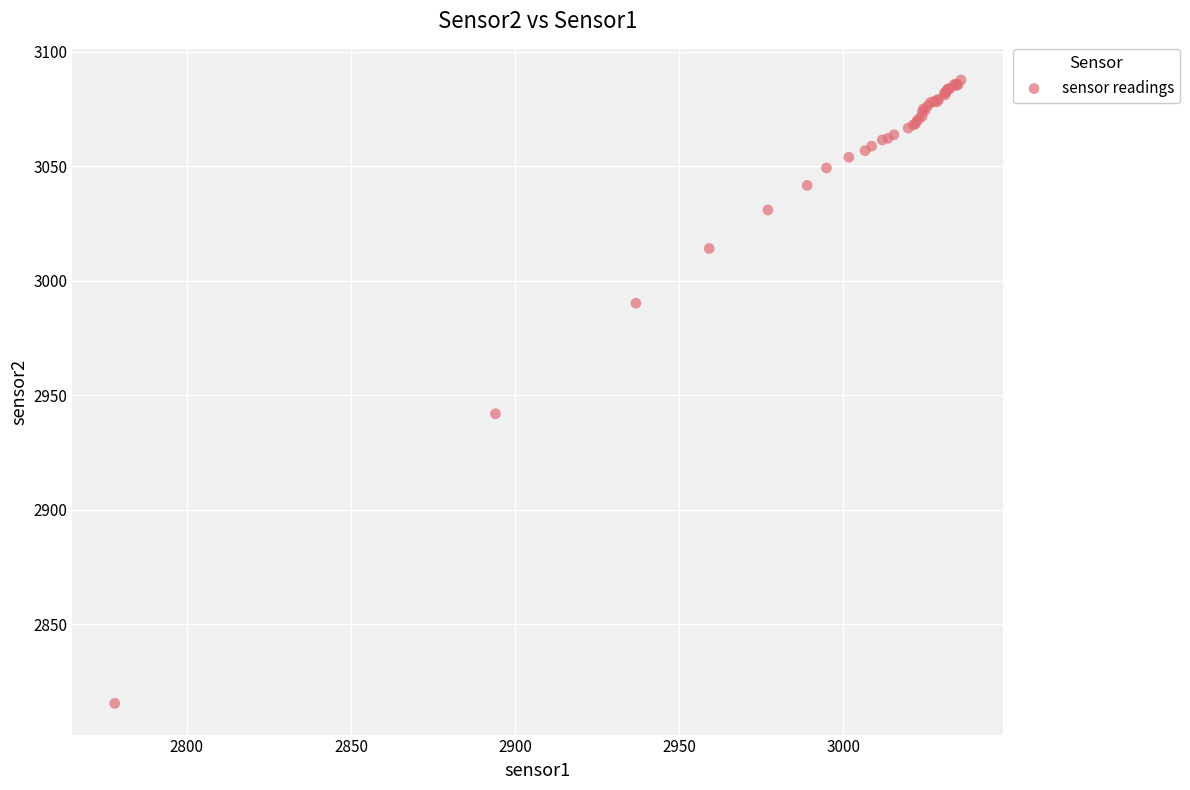

What Y value in the scatter plot is closest to 2951?

2941.9